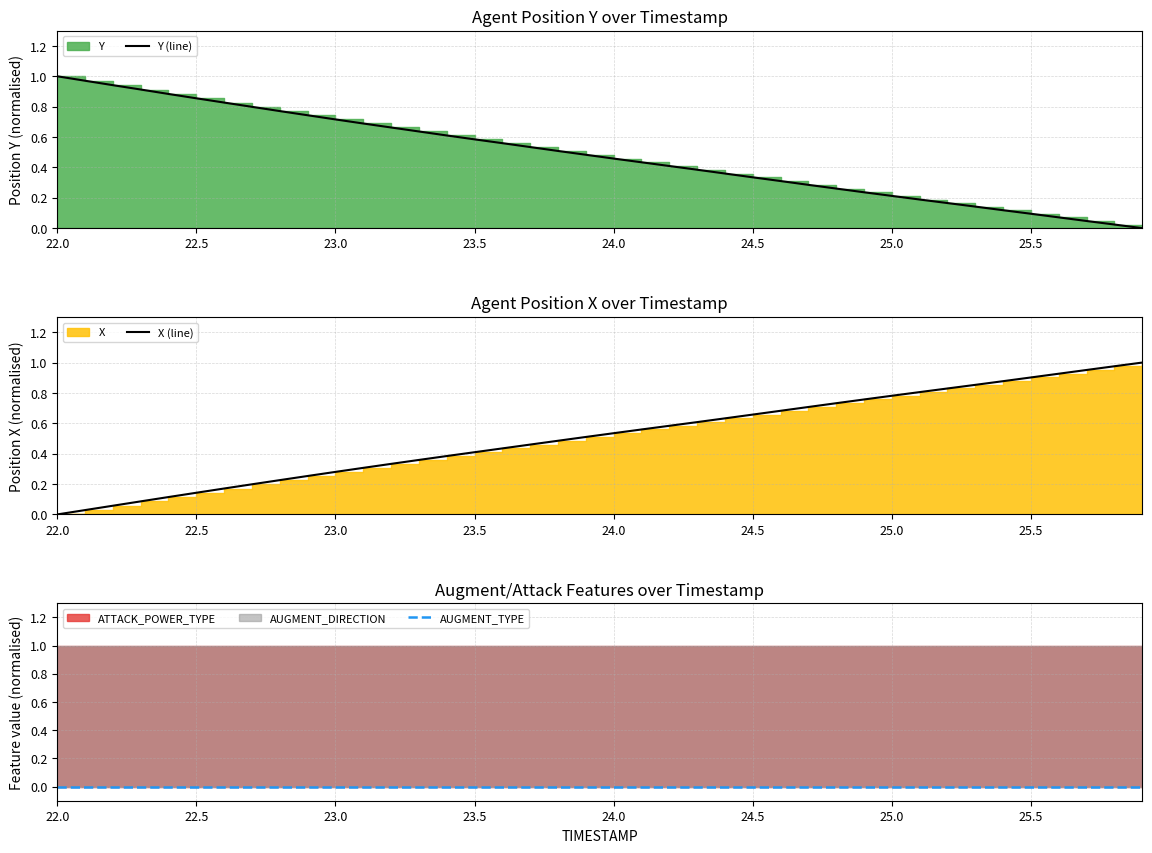

Reading right to left, list all the values displayed in this chart.

Y (line): 0.0	0.0	0.0	0.1	0.1	0.1	0.1	0.2	0.2	0.2	0.2	0.3	0.3	0.3	0.3	0.4	0.4	0.4	0.4	0.5	0.5	0.5	0.5	0.6	0.6	0.6	0.6	0.7	0.7	0.7	0.7	0.8	0.8	0.8	0.9	0.9	0.9	0.9	1.0	1.0
X (line): 1.0	1.0	1.0	0.9	0.9	0.9	0.9	0.8	0.8	0.8	0.8	0.7	0.7	0.7	0.7	0.6	0.6	0.6	0.6	0.5	0.5	0.5	0.5	0.4	0.4	0.4	0.4	0.3	0.3	0.3	0.3	0.2	0.2	0.2	0.1	0.1	0.1	0.1	0.0	0.0
AUGMENT_TYPE: 0.0	0.0	0.0	0.0	0.0	0.0	0.0	0.0	0.0	0.0	0.0	0.0	0.0	0.0	0.0	0.0	0.0	0.0	0.0	0.0	0.0	0.0	0.0	0.0	0.0	0.0	0.0	0.0	0.0	0.0	0.0	0.0	0.0	0.0	0.0	0.0	0.0	0.0	0.0	0.0